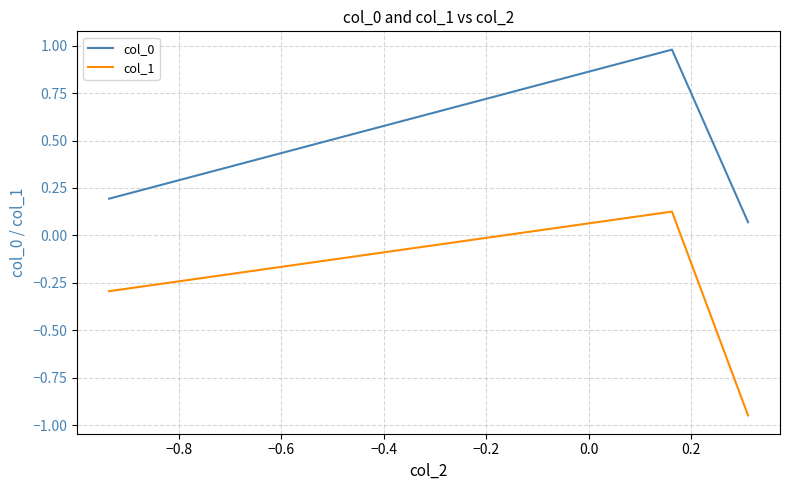

Which series has the largest range (max minus min)?

col_1